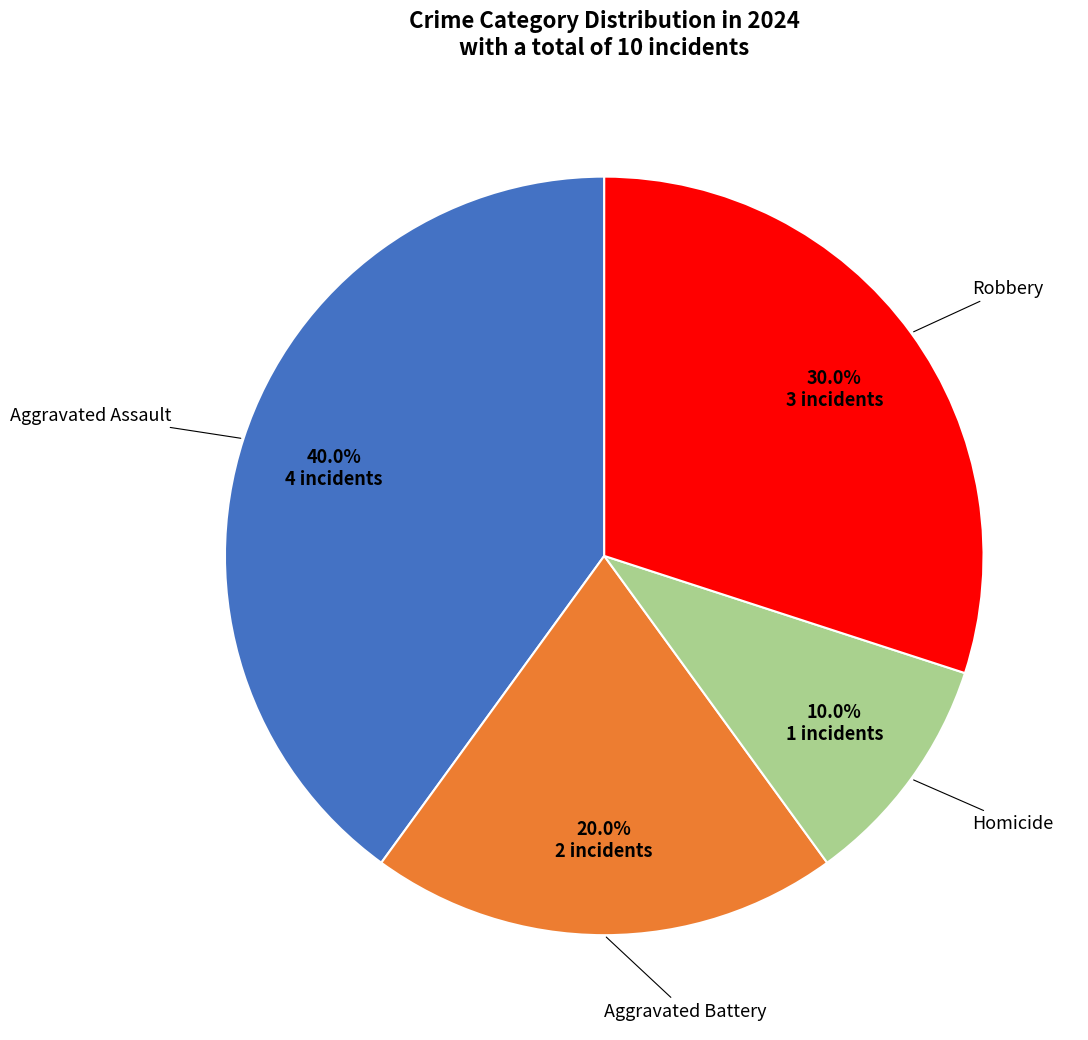

Is there a majority slice in this chart?

No